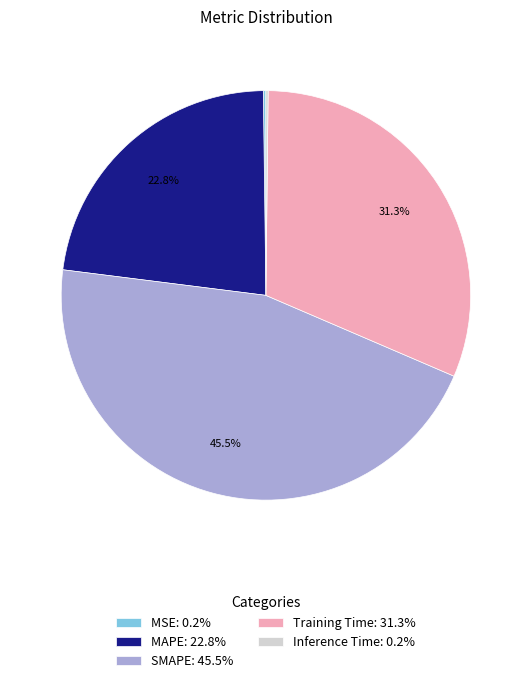

What is the ratio of the value at Training Time: 31.3% to the value at MAPE: 22.8%?

1.4